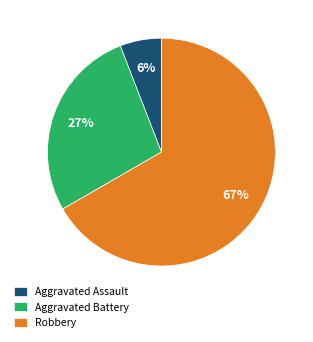

Is Robbery the majority of the pie?

Yes